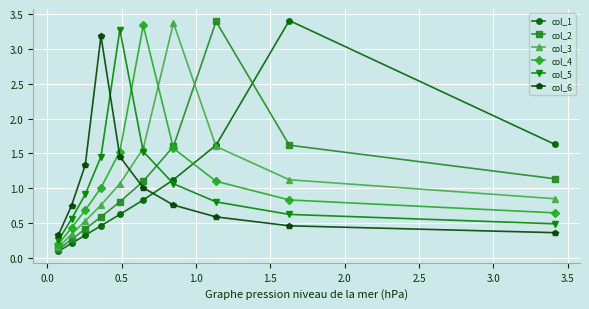

At how many categories does at least one series exceed 3?

6